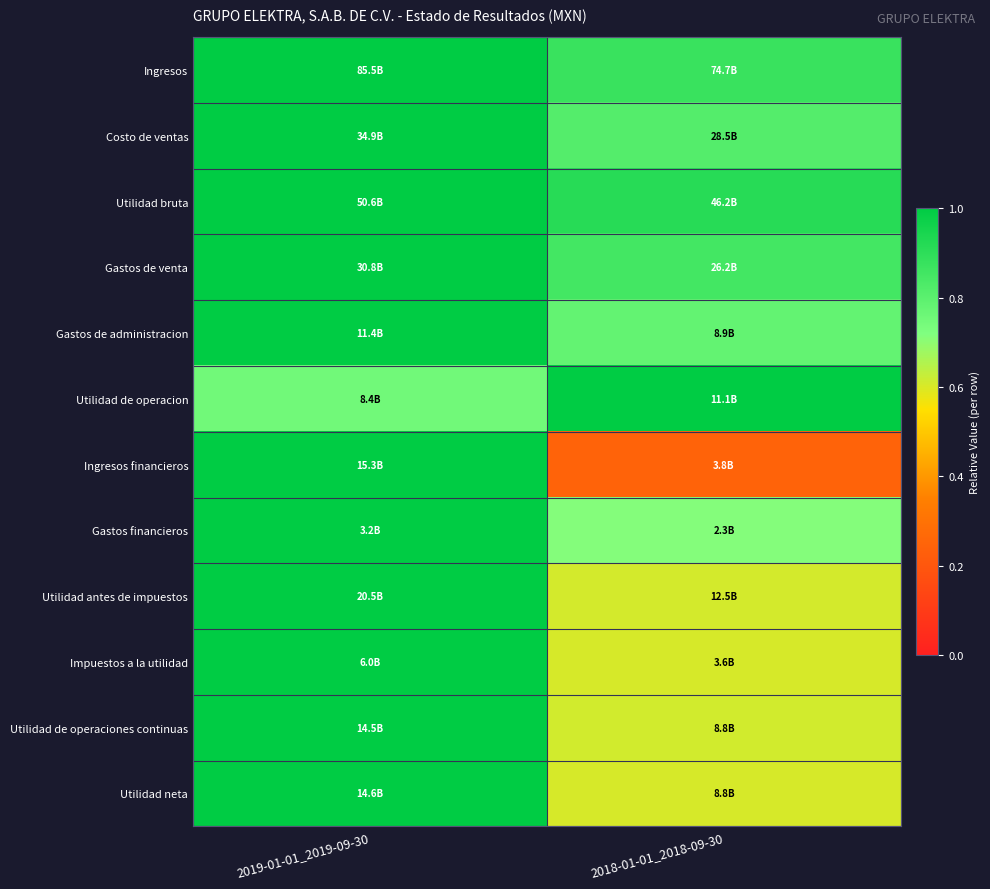

At which category does the chart reach its peak across all series?

2019-01-01_2019-09-30